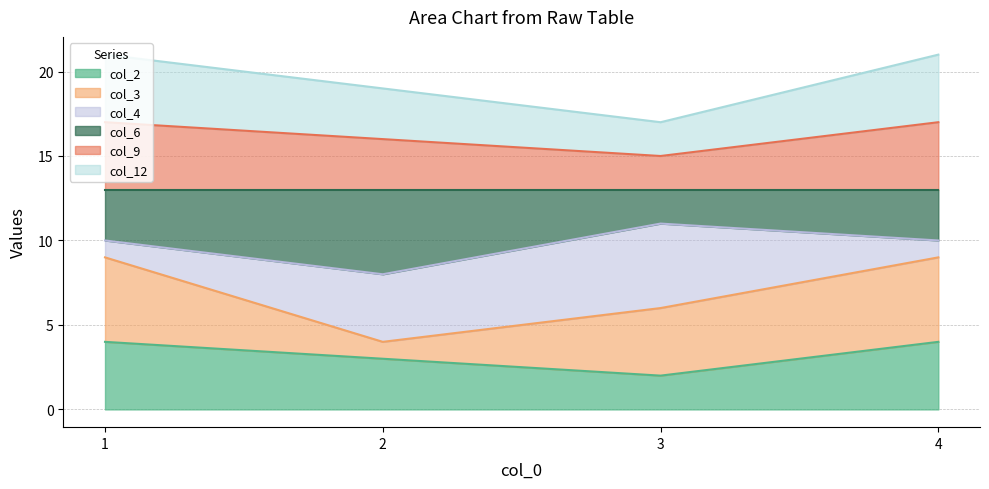

Does the chart display data point markers on the line(s)?

No